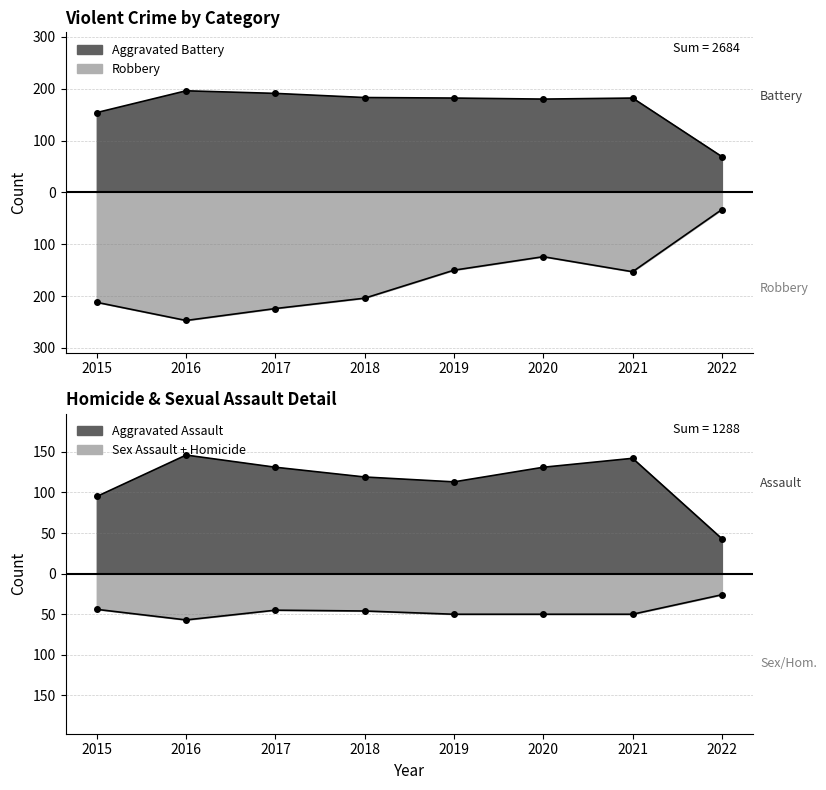

Does the chart have visible grid lines?

Yes